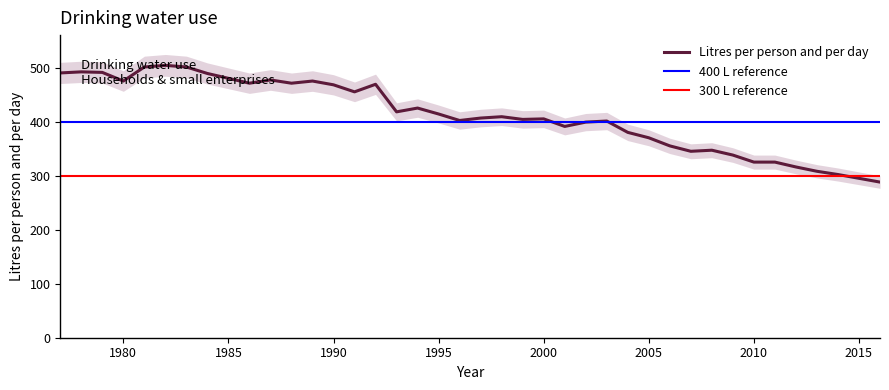

Reading left to right, extract all data points from this chart.

490.0	492.0	491.0	475.0	501.0	504.0	501.0	489.0	480.0	471.0	477.0	471.0	475.0	468.0	455.0	469.0	418.0	425.0	414.0	402.0	406.5	409.0	404.0	405.0	391.0	399.0	401.0	380.0	370.0	355.0	345.0	347.0	338.0	325.0	325.0	316.0	308.0	302.0	295.0	288.0